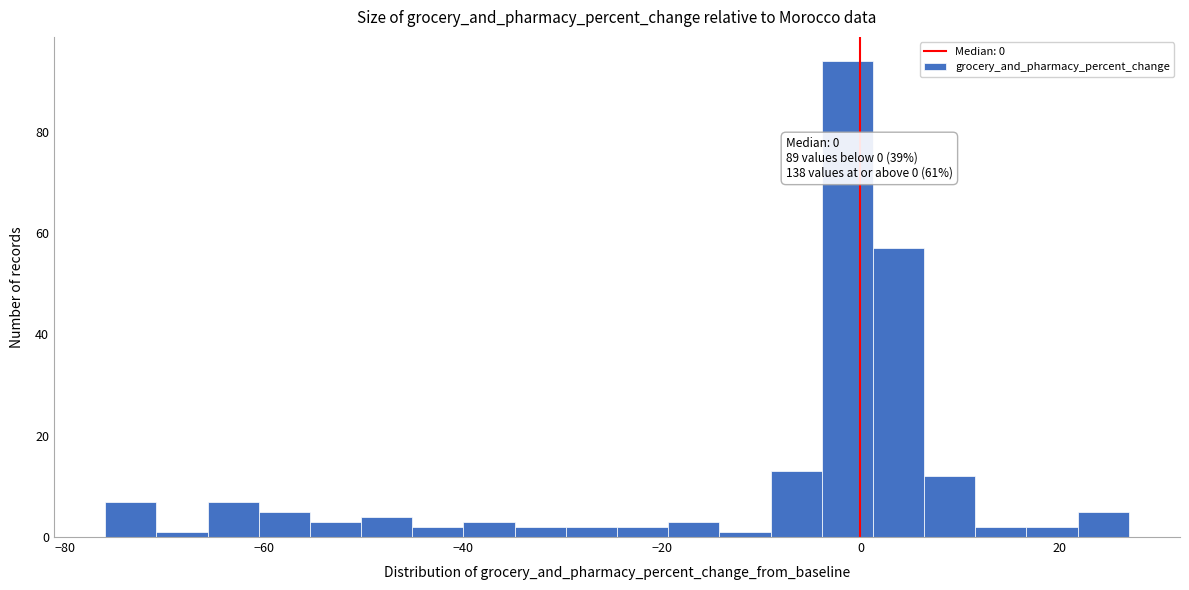

Around what value on the x-axis is the tallest bar? Give the approximate position of its centre, as read against the axis.

-2